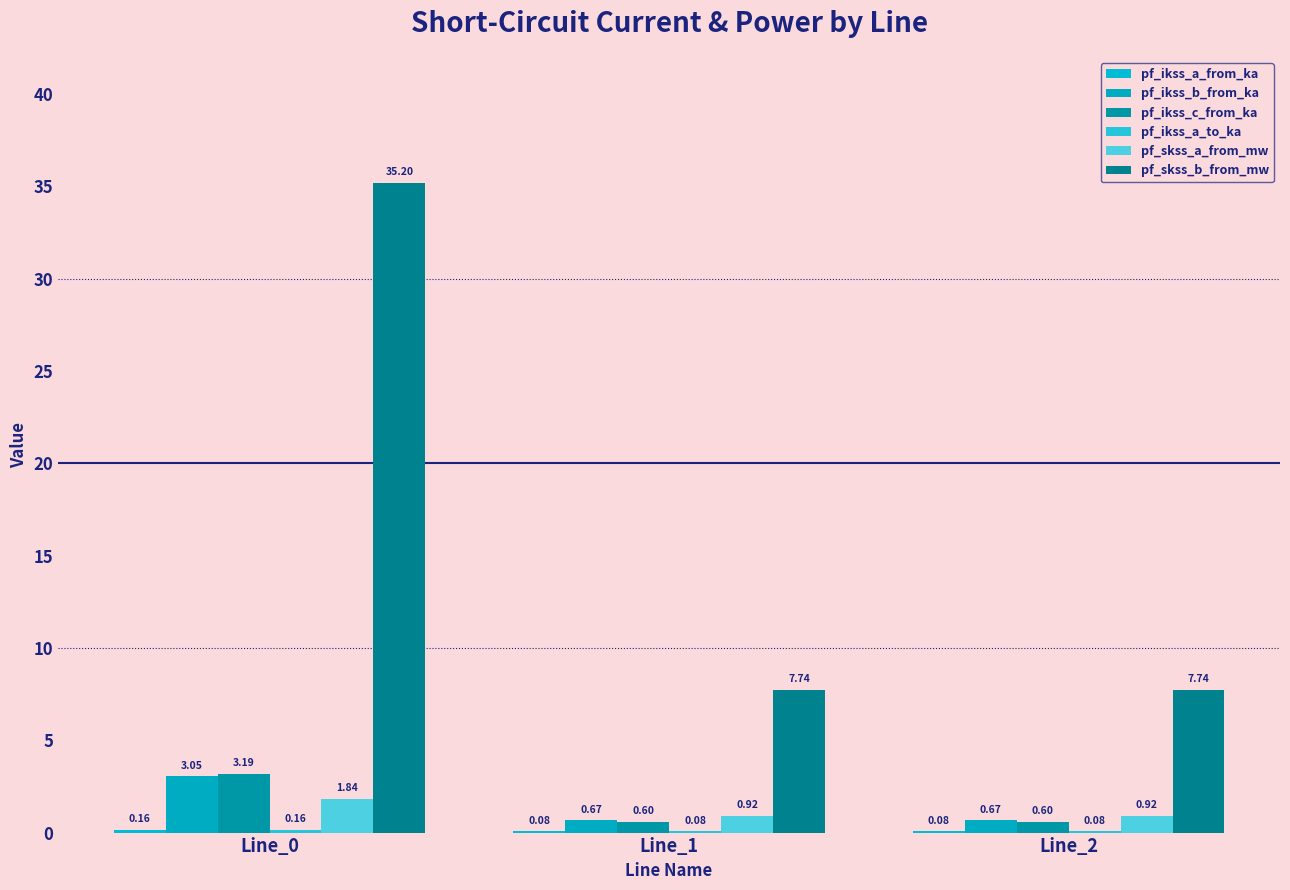

Between Line_0 and Line_1, which series saw the biggest shift?

pf_skss_b_from_mw